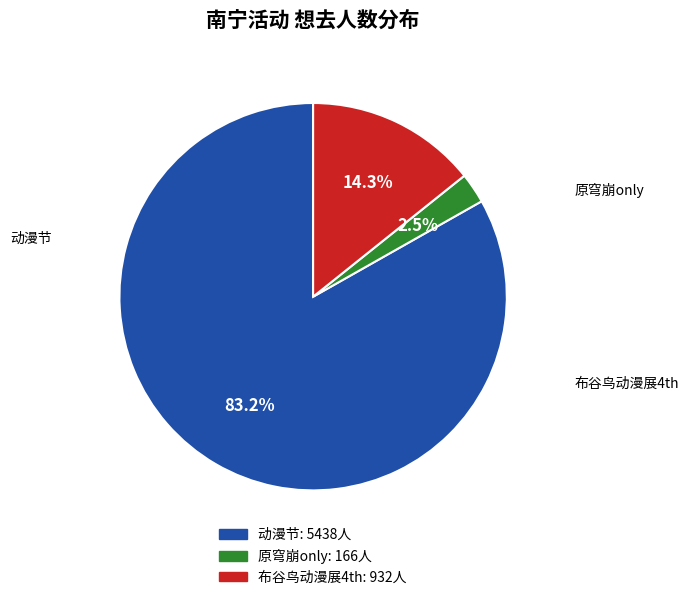

To the nearest percent, what is the average slice percentage?

33%